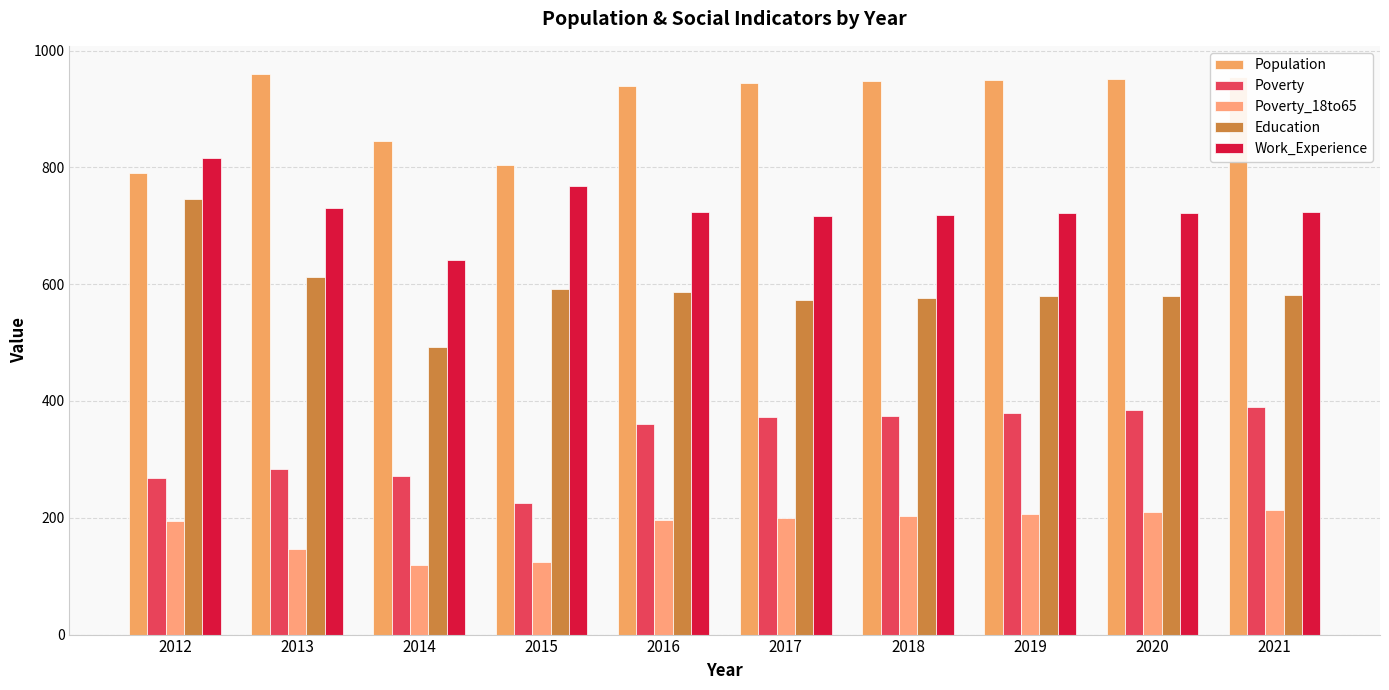

What is the sum of the Poverty values at 2015 and 2021?

616